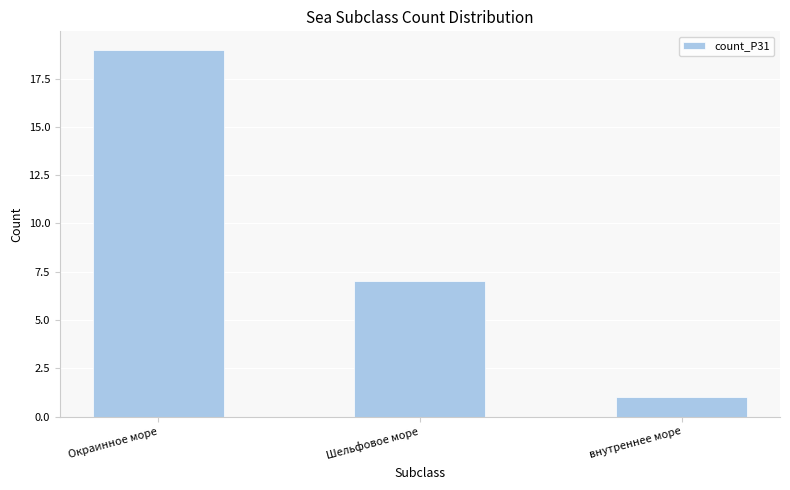

What is the sum of the values at Шельфовое море and Окраинное море?

26